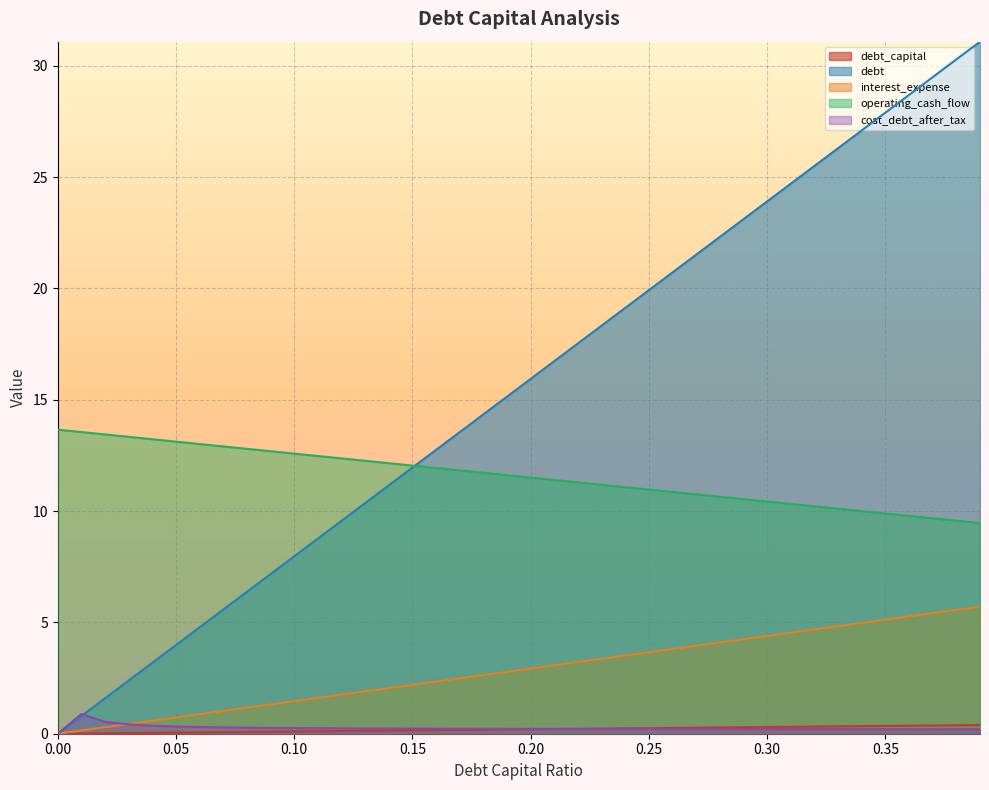

True or false: debt has more than 0 points higher than both neighbors.

False